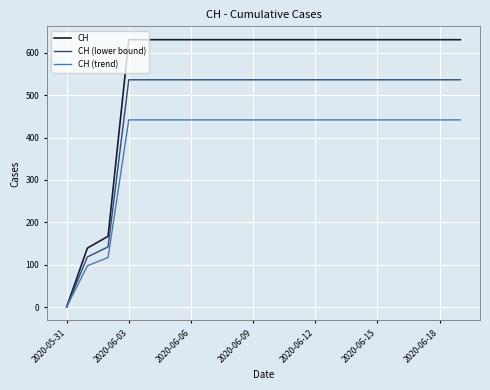

Which series has the widest spread of values?

CH